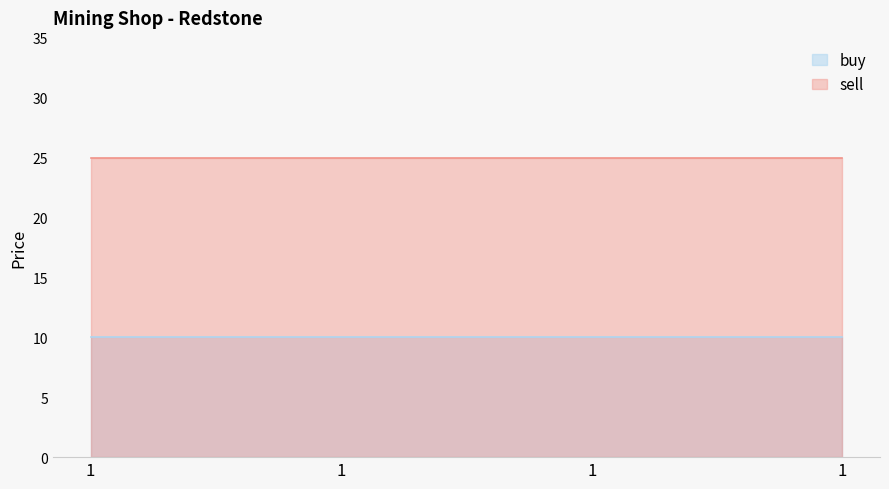

The sell series shows 25 at 1. True or false?

True